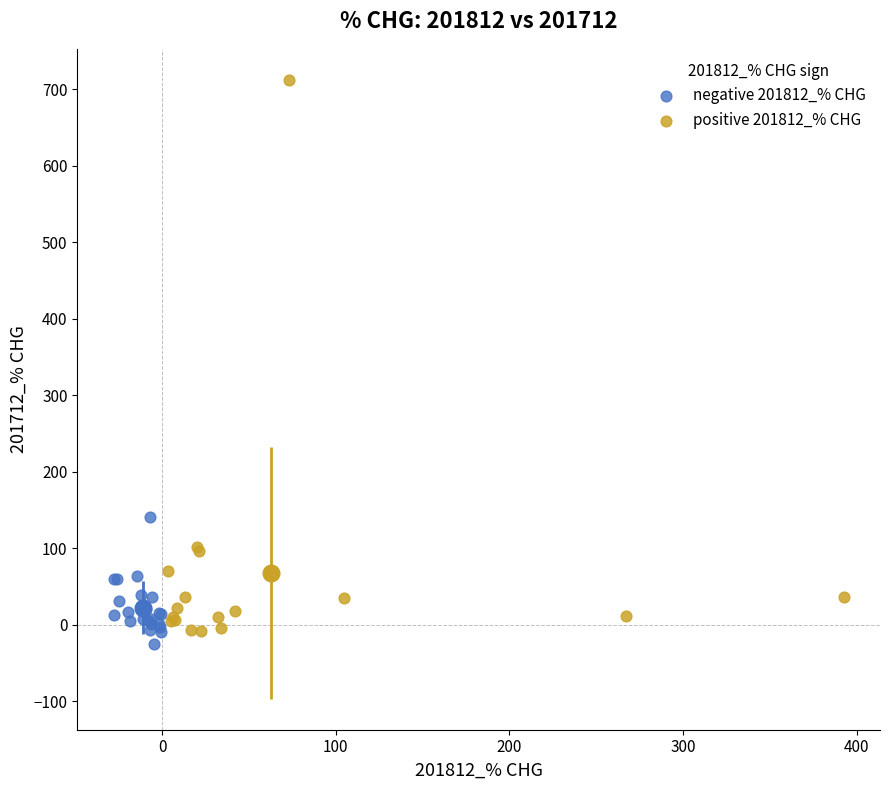

Which series has the largest Y range (max minus min)?

positive 201812_% CHG